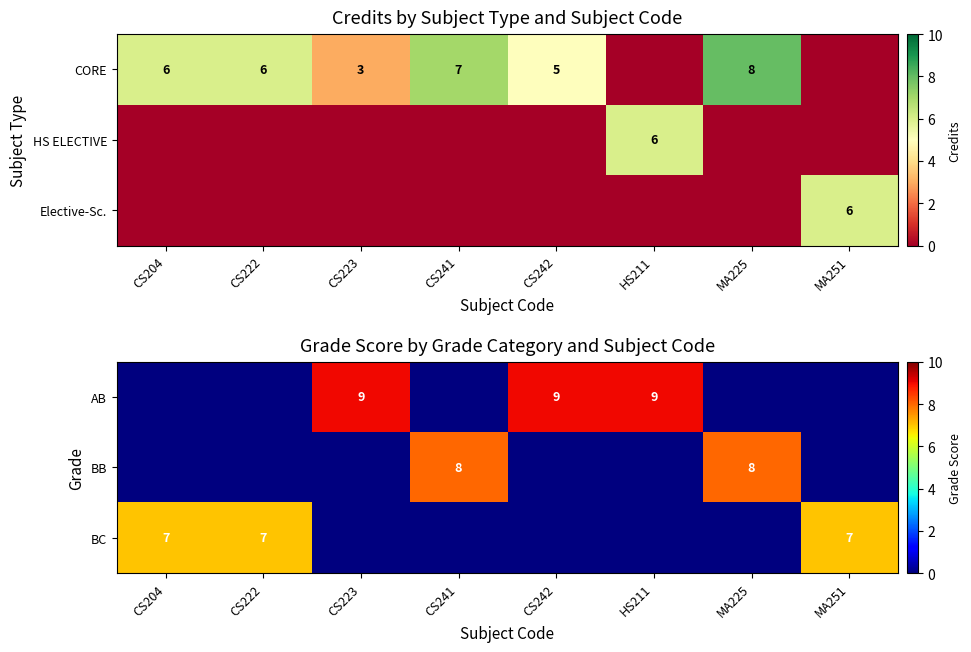

How many data points does each series have?

8